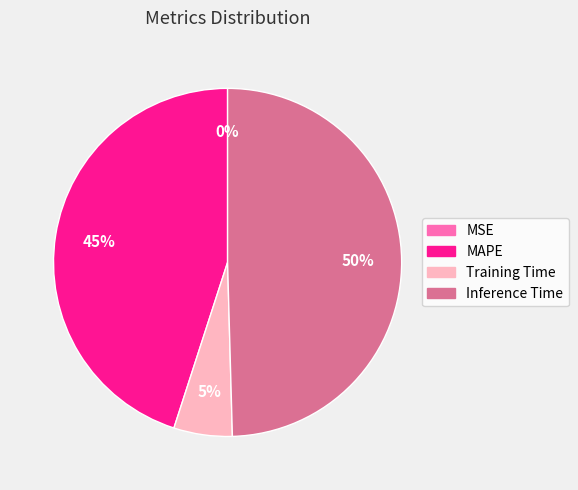

Combined, do Training Time and Inference Time account for over 50%?

Yes